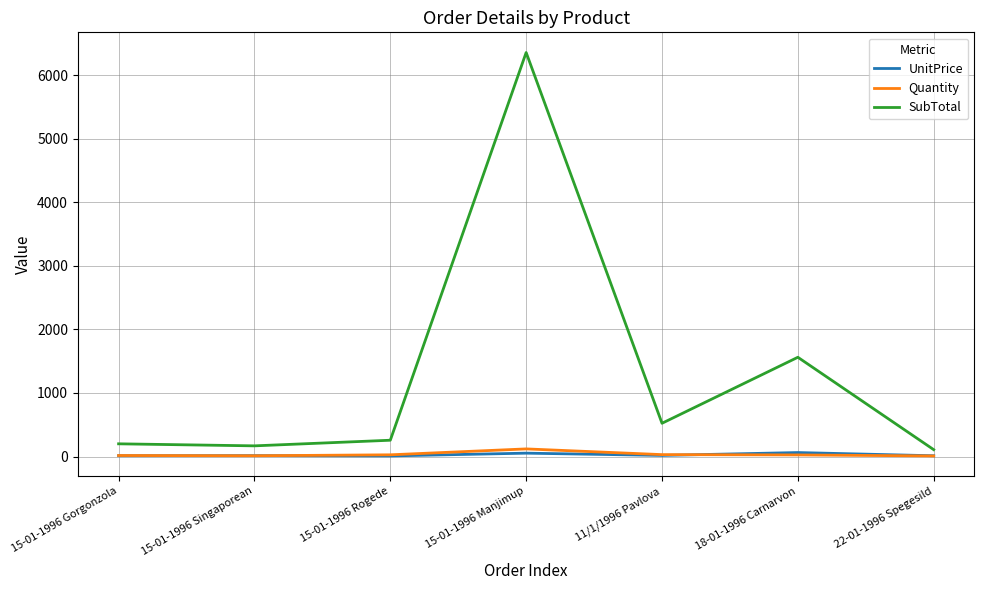

Rank the series by their maximum value, from highest to lowest.

SubTotal, Quantity, UnitPrice